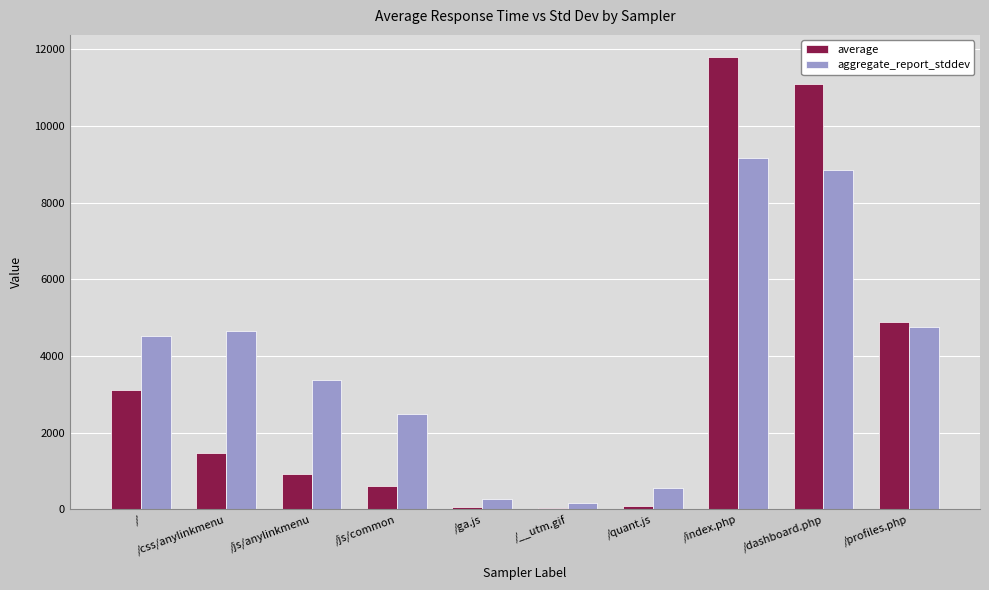

What is the sum of the aggregate_report_stddev values at /index.php and /js/common?

11636.9